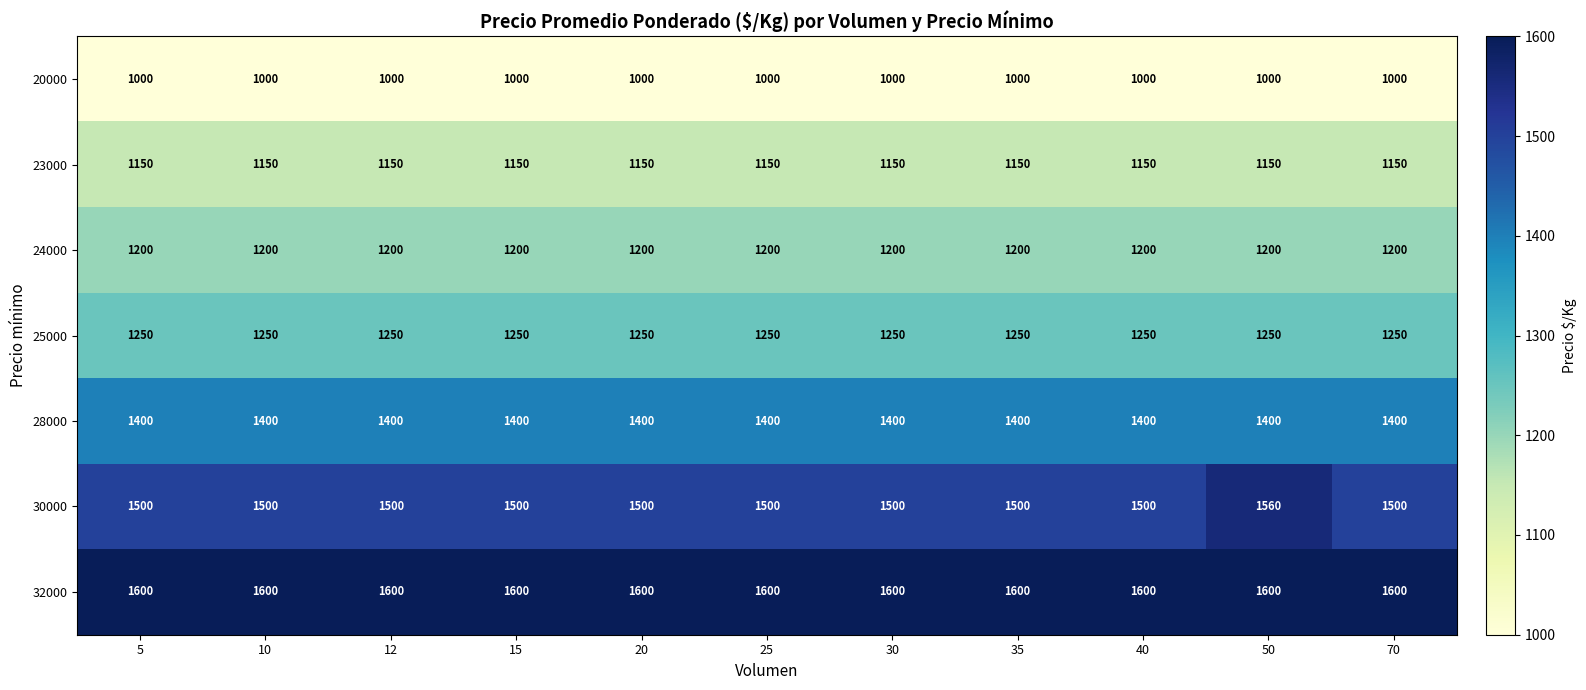

Rank the series by their maximum value, from lowest to highest.

20000, 23000, 24000, 25000, 28000, 30000, 32000